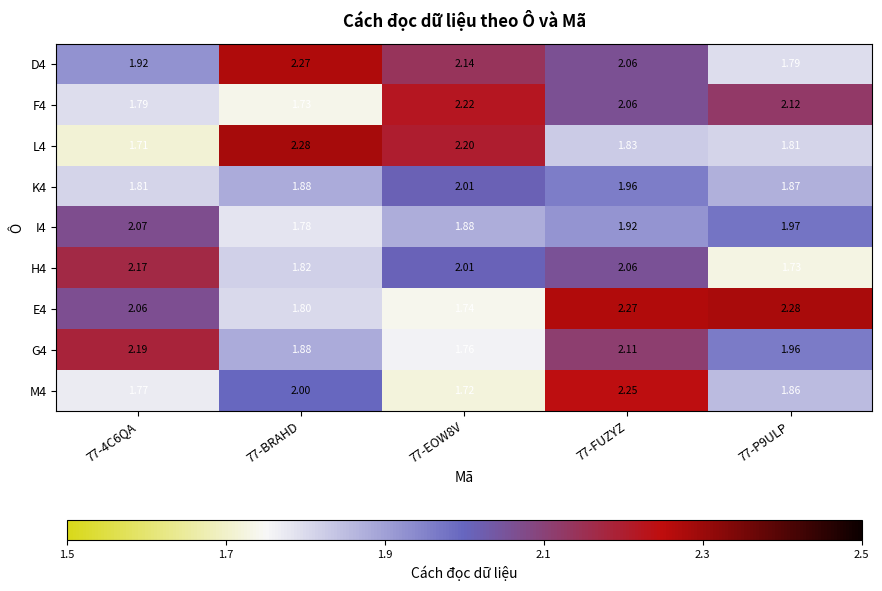

Rank the series by their maximum value, from highest to lowest.

L4, E4, D4, M4, F4, G4, H4, I4, K4